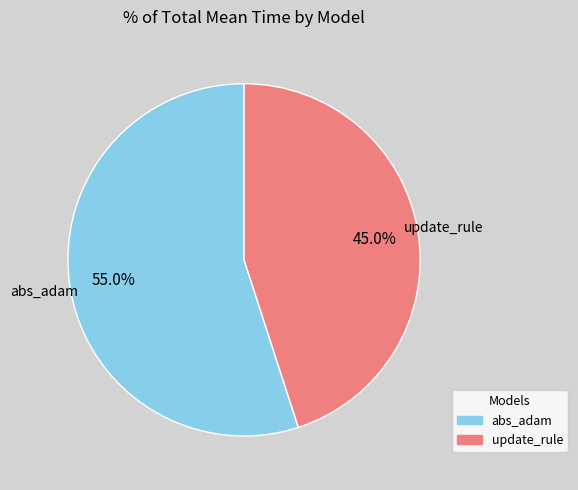

Is there any slice that represents more than half of the pie?

Yes